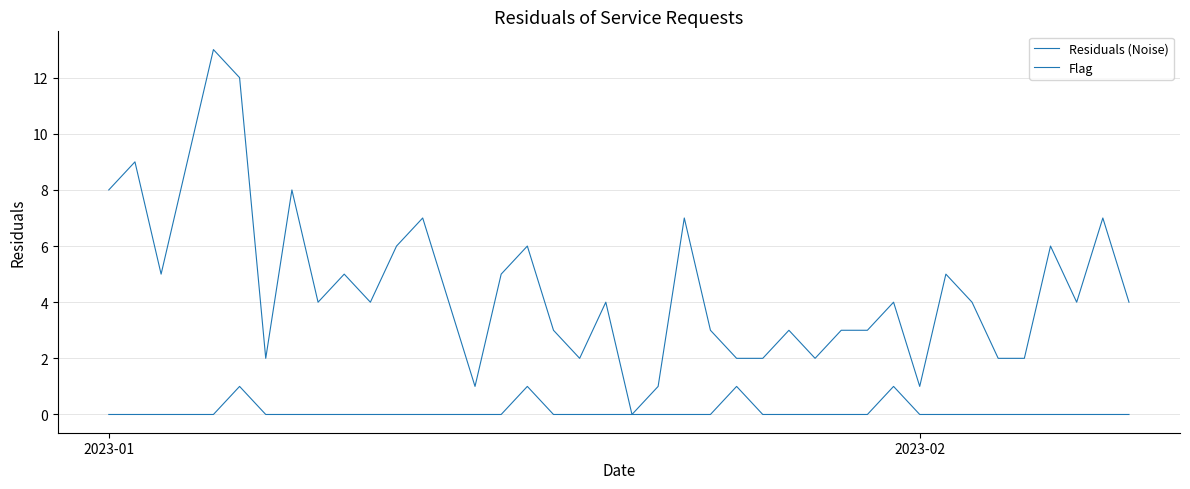

Is this an area chart (filled region under the line)?

No